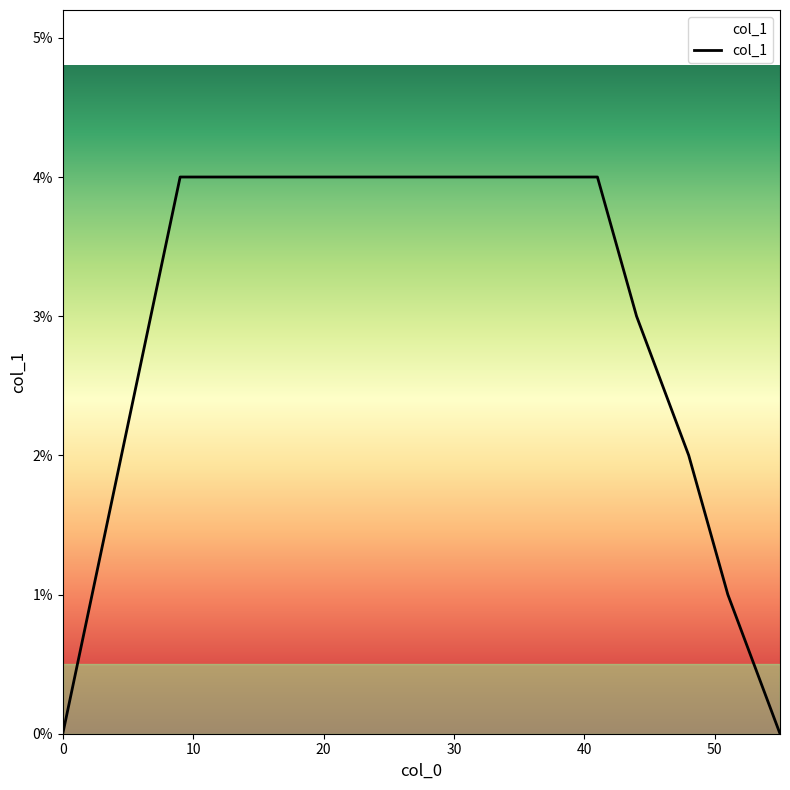

Does the chart have visible grid lines?

No